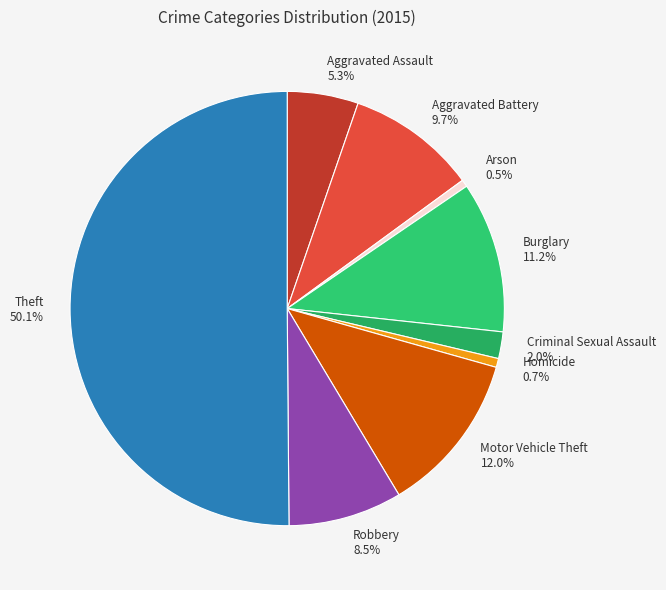

To the nearest percent, what percentage of the pie is Burglary?

11%